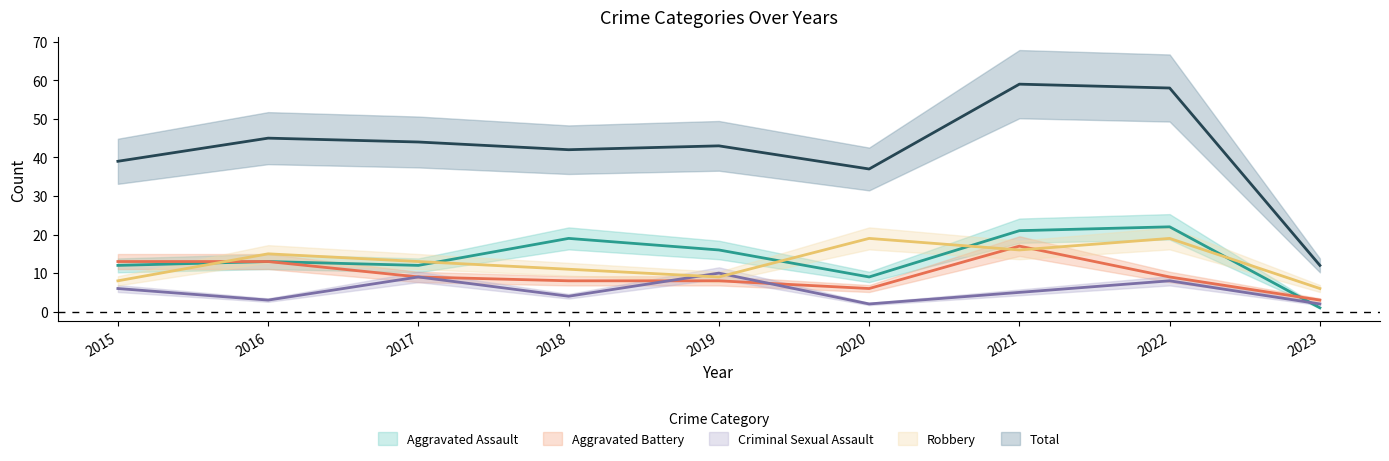

Which series ends up on top after the final intersection of Aggravated Battery and Robbery?

Robbery